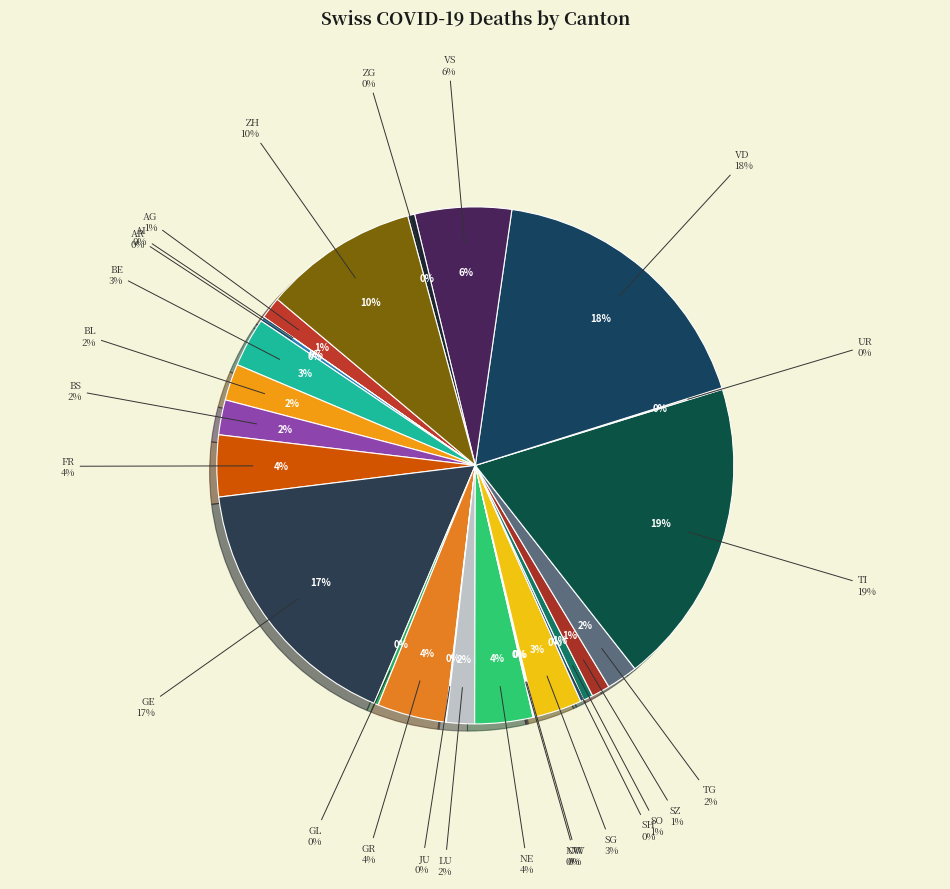

To the nearest percent, what is the average slice percentage?

4%